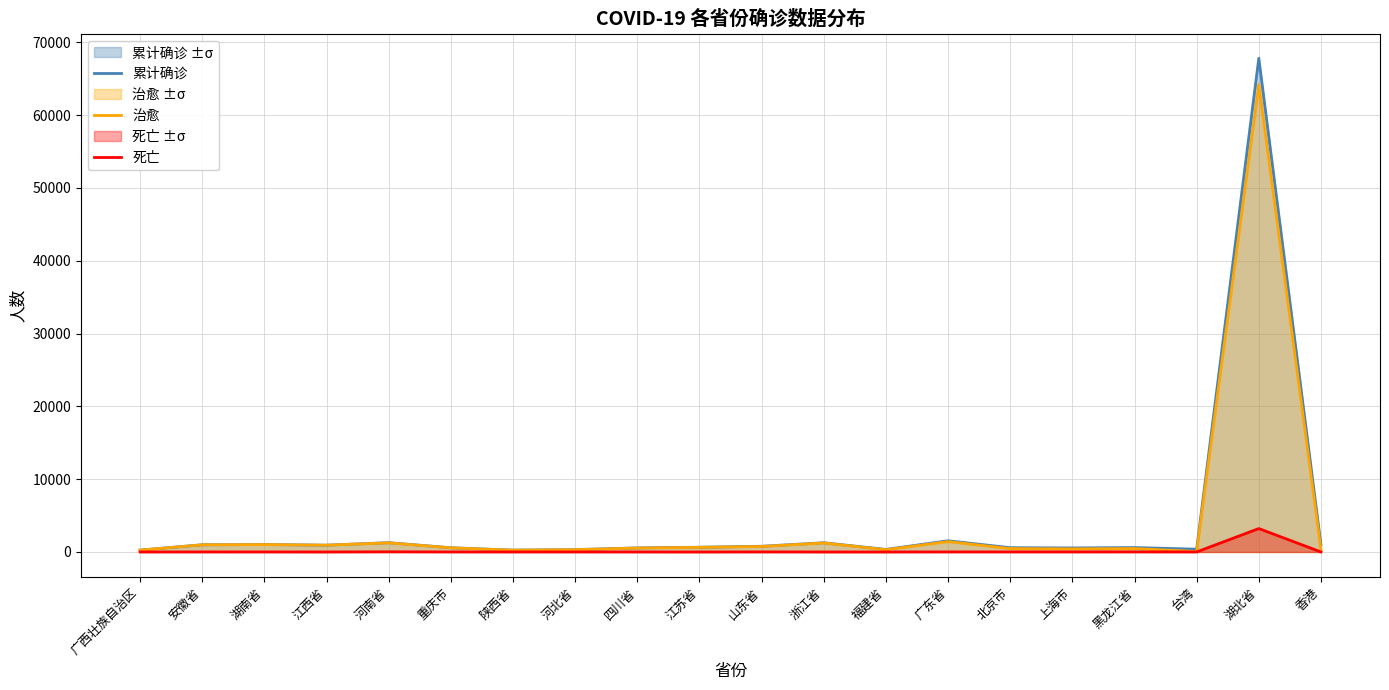

What are all the series names shown in the legend?

累计确诊, 治愈, 死亡